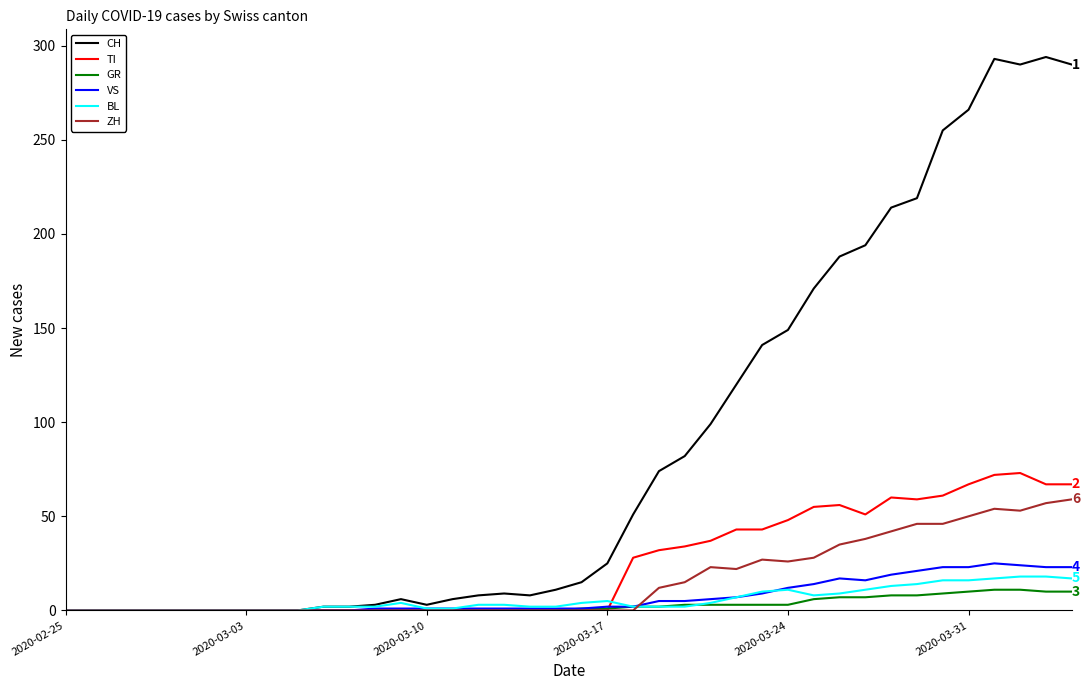

What is the greatest value displayed?

294